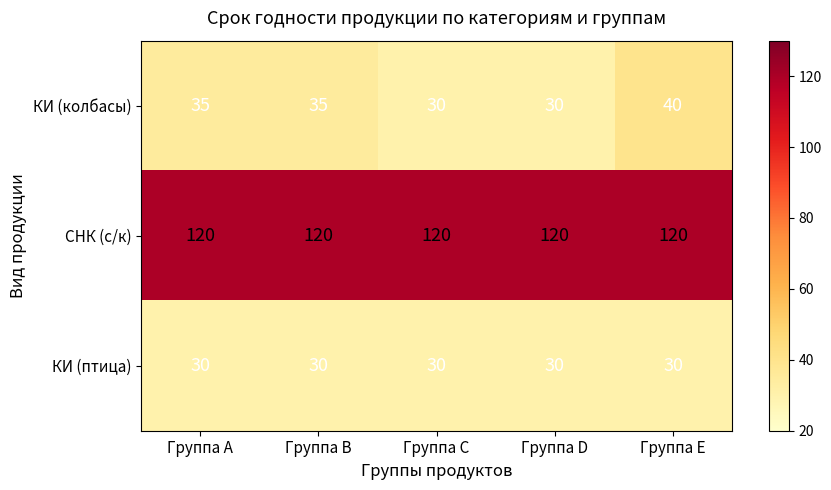

What is the difference between the КИ (колбасы) values at Группа A and Группа E?

5